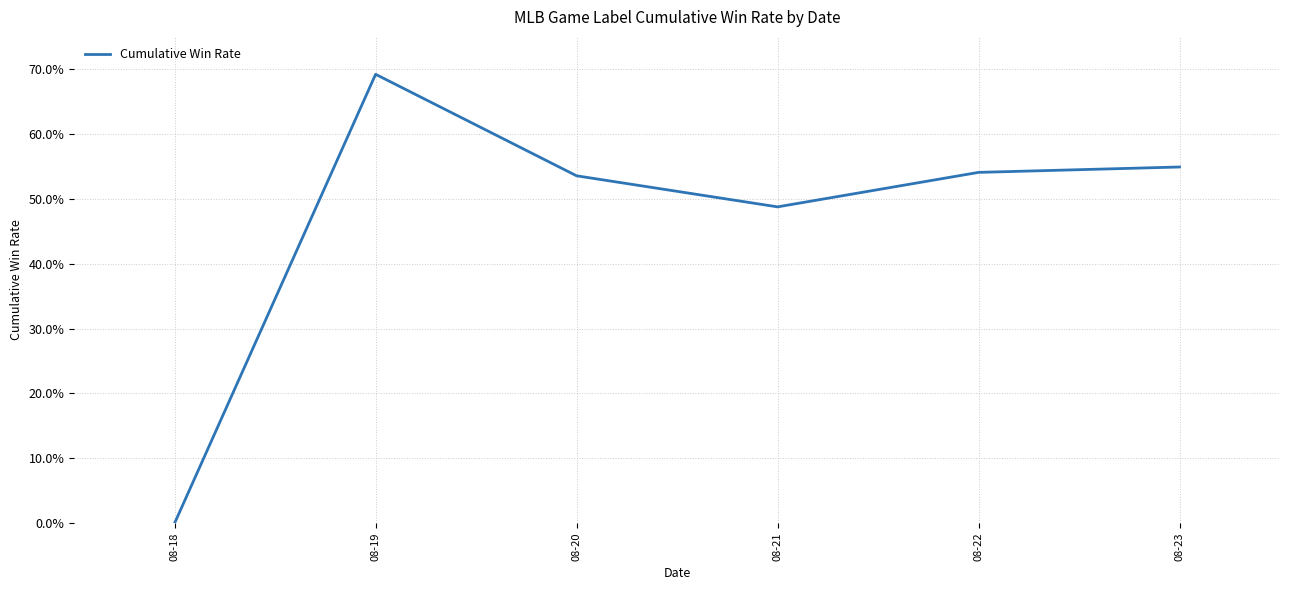

Does the chart have visible grid lines?

Yes